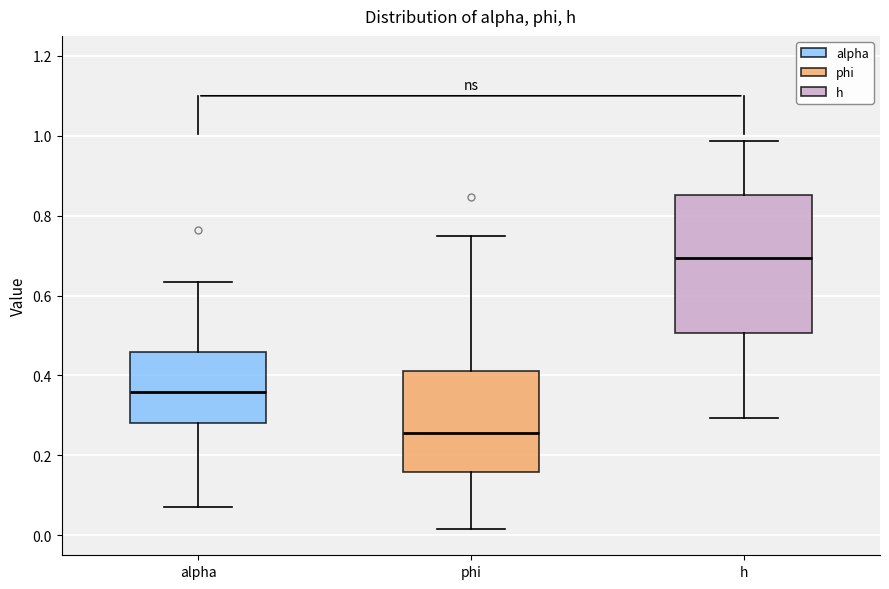

Which box's median line is the highest?

h